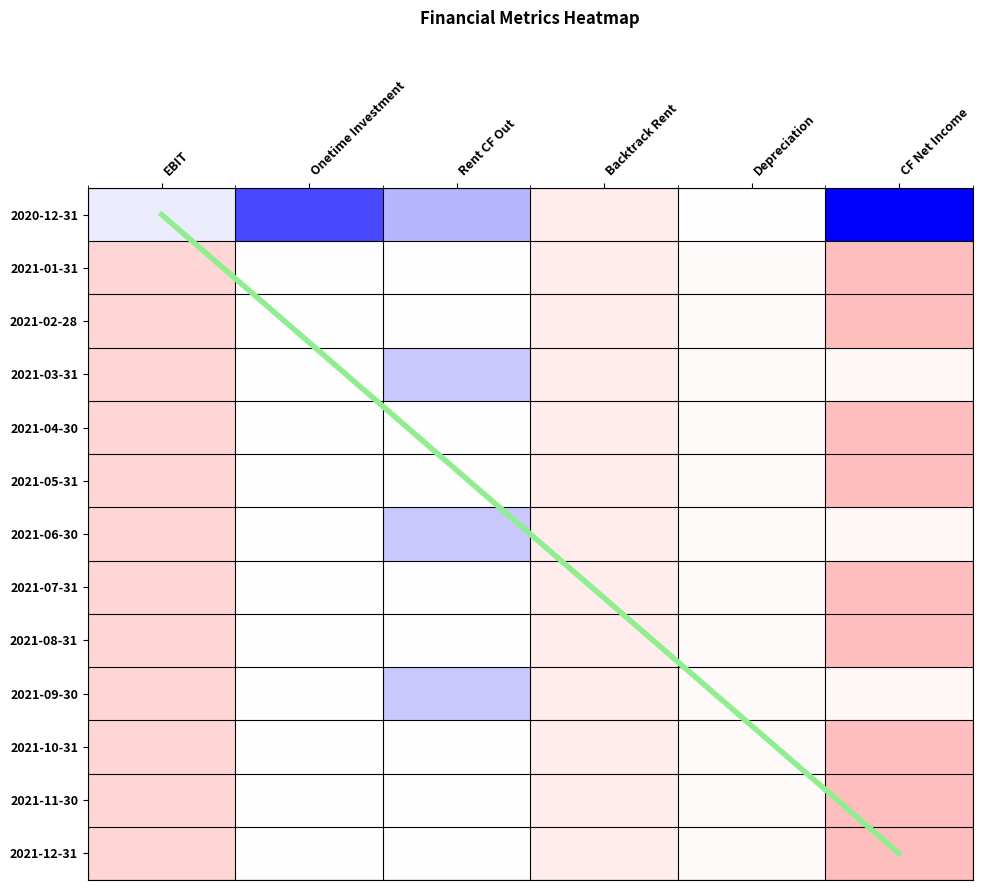

At how many categories does at least one series exceed -10035?

6